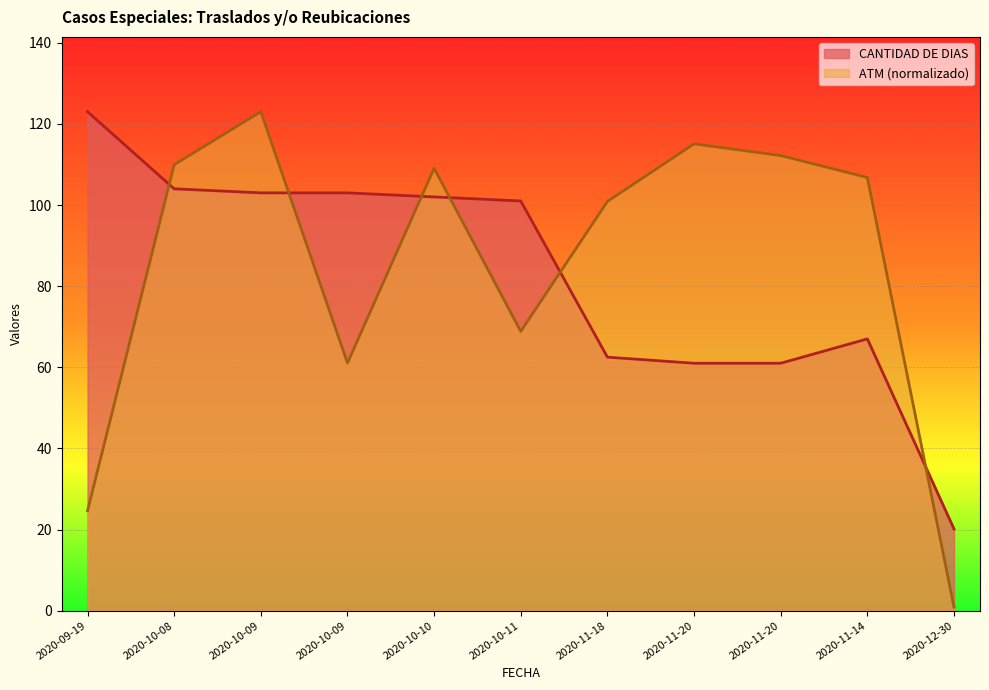

List the labels in order of INCIDENTE value, largest first.

2020-09-19, 2020-10-08, 2020-10-09, 2020-10-09, 2020-10-10, 2020-10-11, 2020-11-14, 2020-11-18, 2020-11-20, 2020-11-20, 2020-12-30